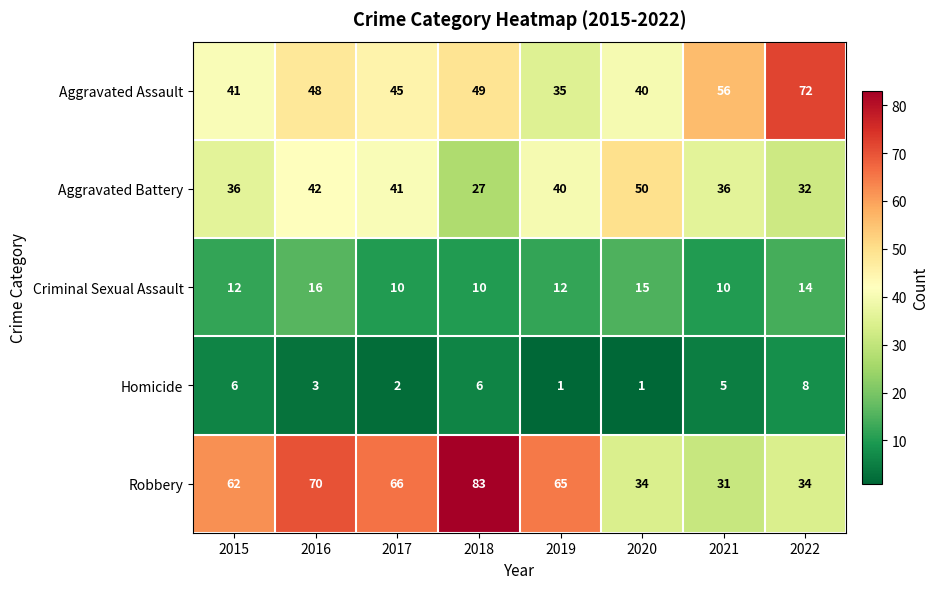

The value of Criminal Sexual Assault at 2022 is 3. True or false?

False